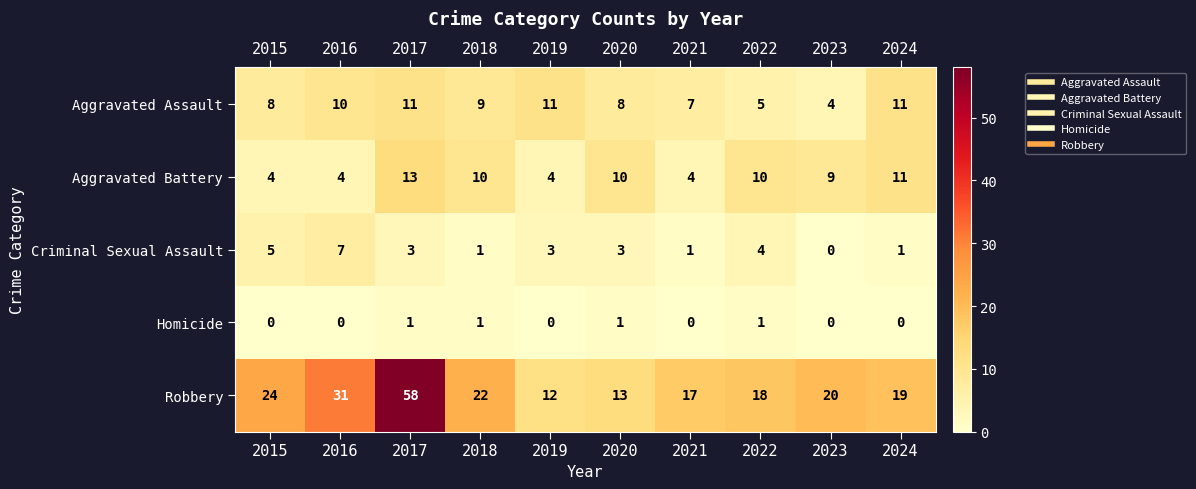

At which label does Robbery first exceed 20?

2015